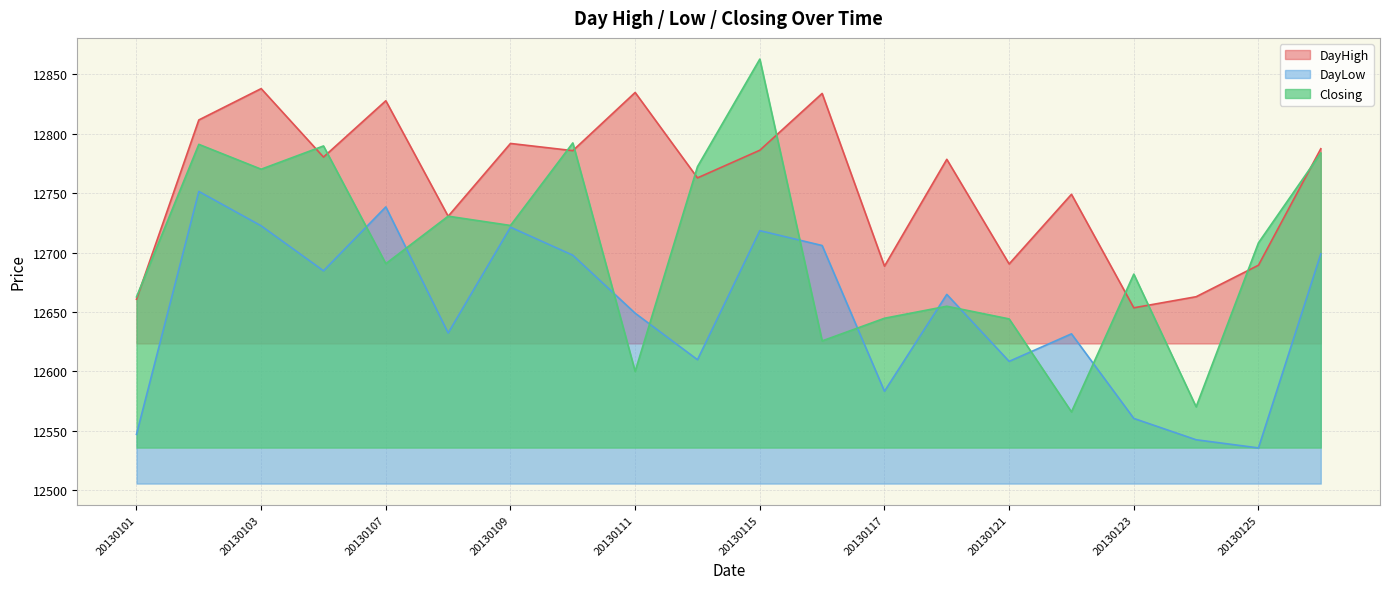

What is the approximate value of DayLow at 20130116?

12705.9